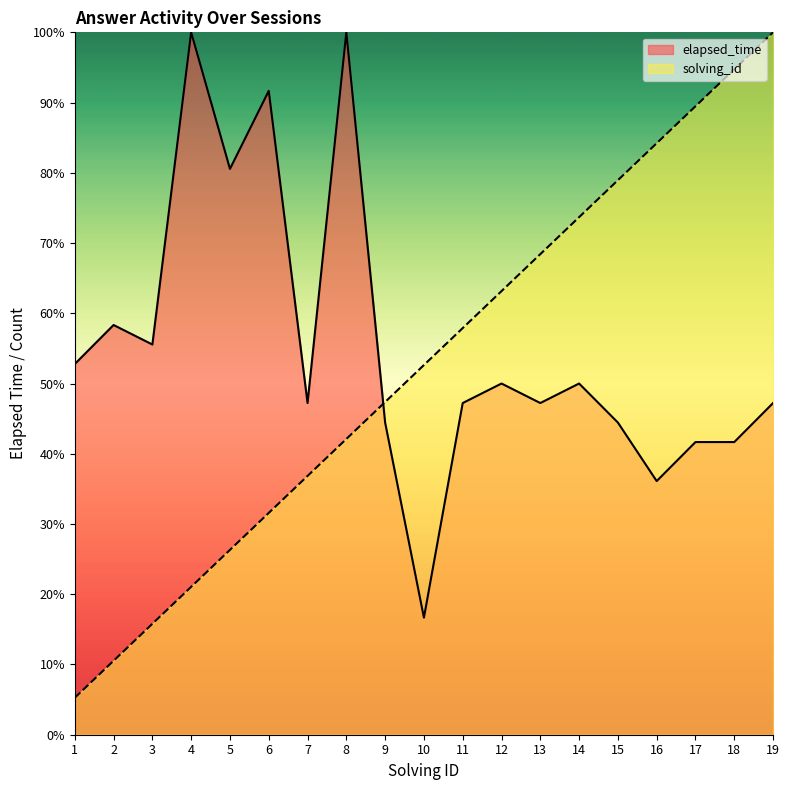

Is it true that solving_id equals 29.9 at 19?

False